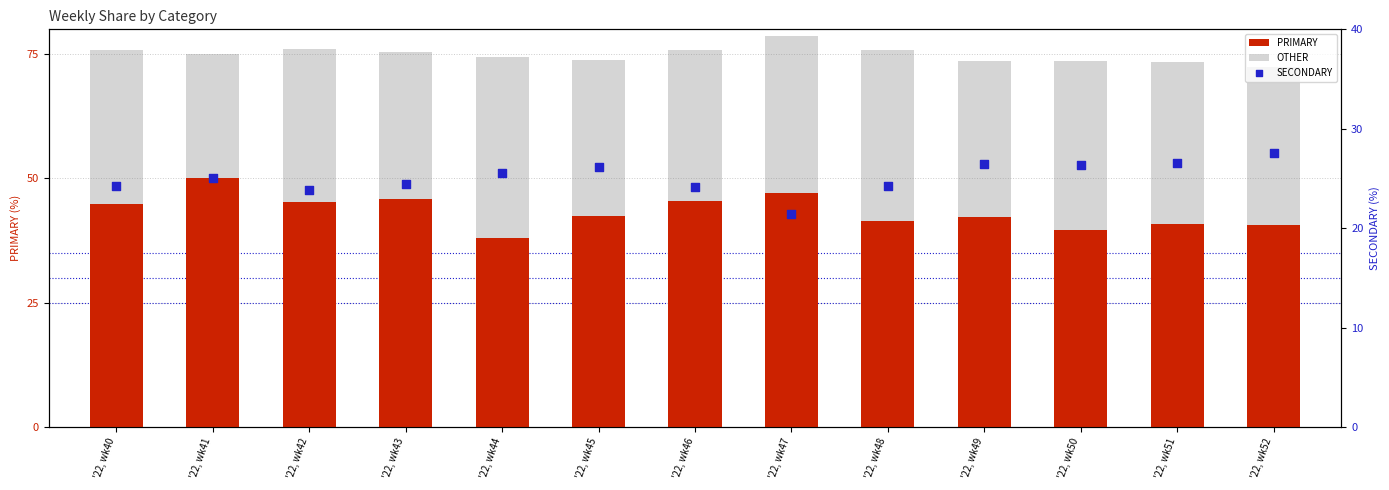

Which series reaches the maximum Y coordinate?

PRIMARY